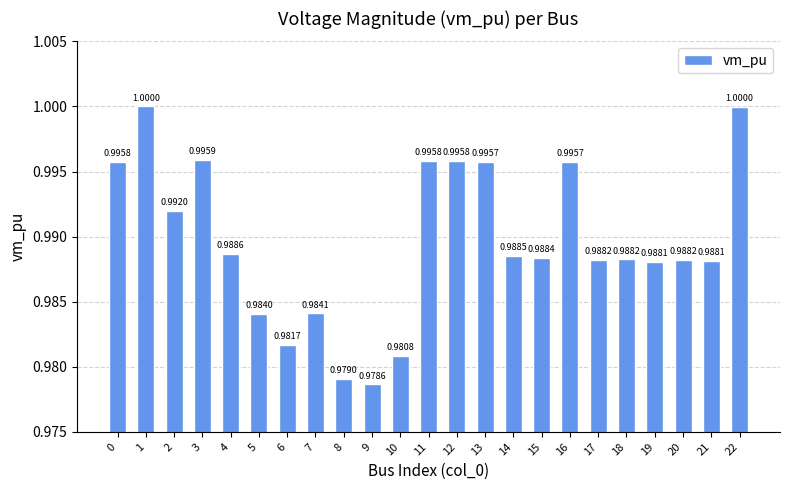

Are the bars horizontal?

No